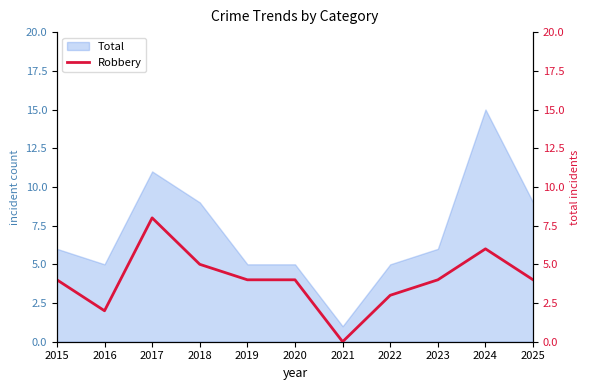

True or false: Total has a value of 0 at 2021.

False